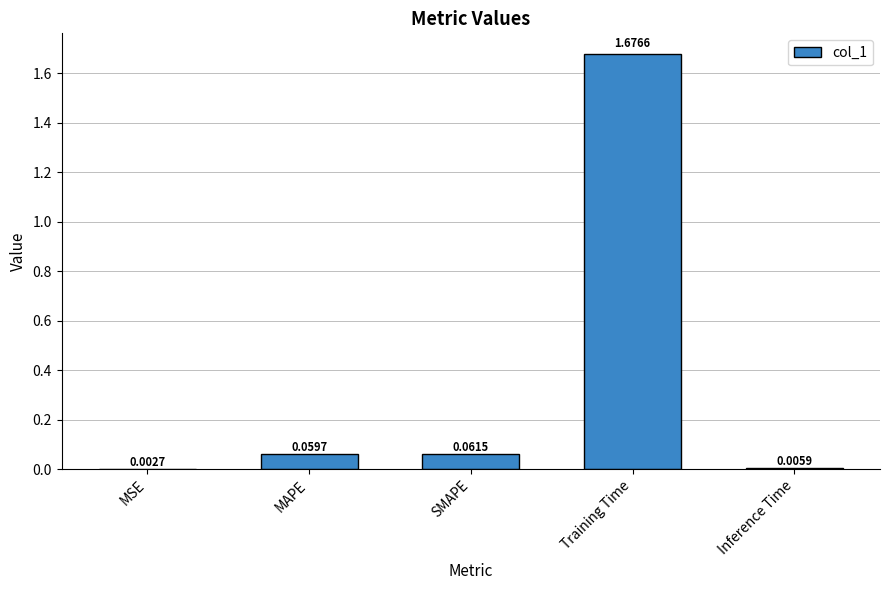

Which label corresponds to the largest value in the chart?

Training Time